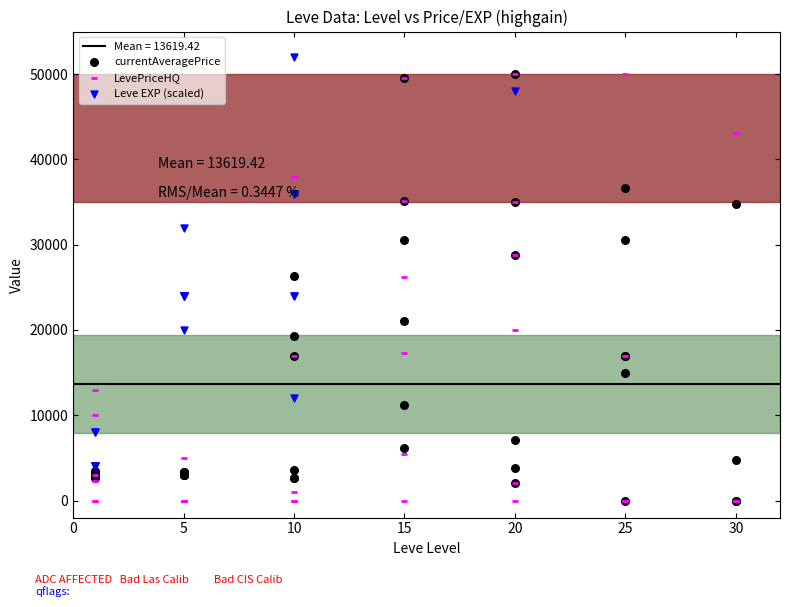

Which series contains the lowest Y value?

currentAveragePrice